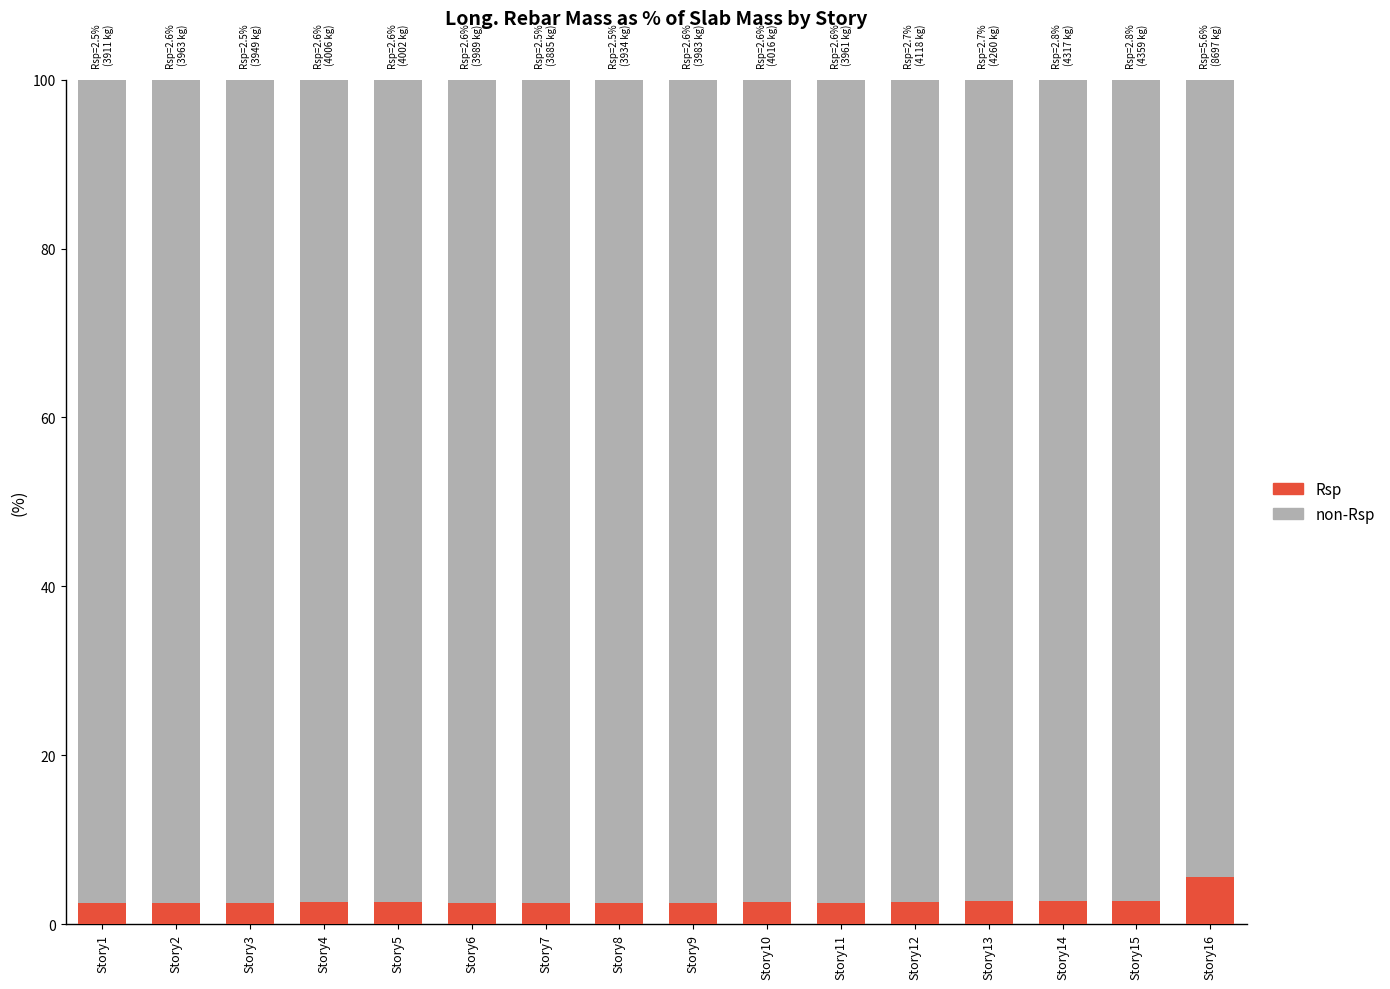

What are all the series names shown in the legend?

Rsp, non-Rsp